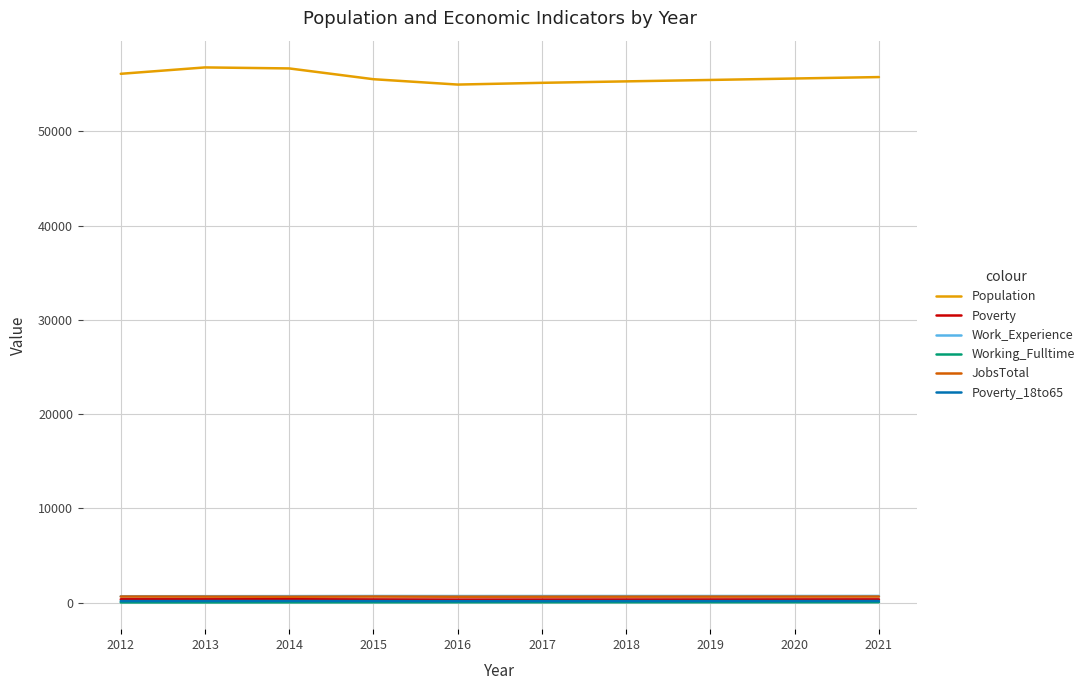

Which series has the largest range (max minus min)?

Population